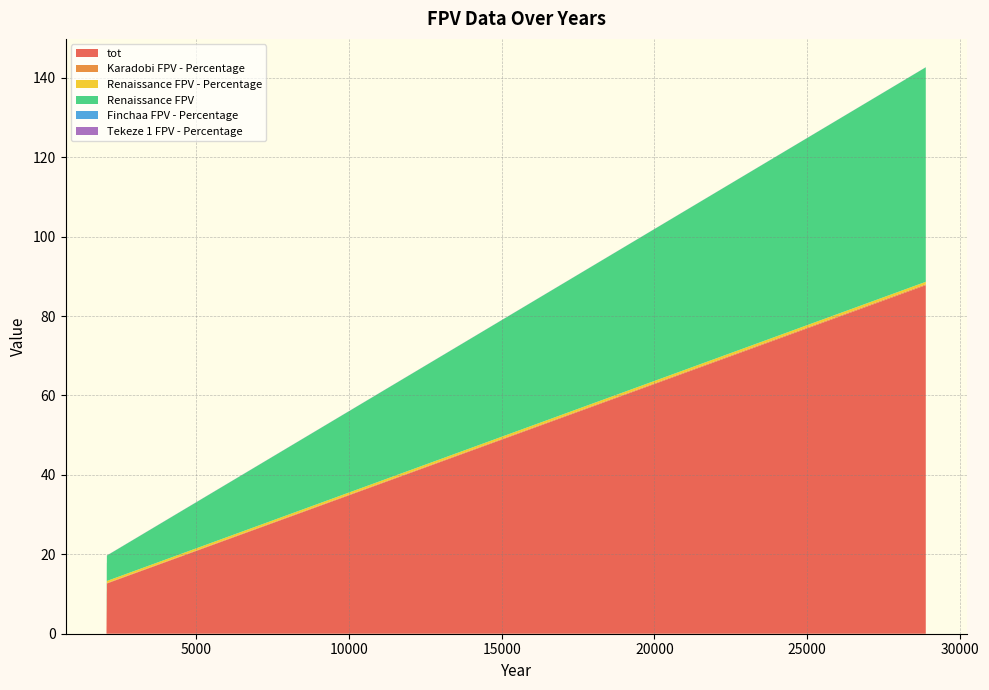

Reading right to left, transcribe all the data shown in this chart.

tot: 28889=87.8	2070=12.6	2069=10.9	2068=10.6	2067=10.6	2066=8.8	2065=7.2	2064=6.2	2063=5.5	2062=5.1	2061=4.1	2060=3.1	2059=1.6	2058=1.0	2057=0.5
Karadobi FPV - Percentage: 28889=0.2	2070=0.1	2069=0.1	2068=0.2	2067=0.2	2066=0.2	2065=0.2	2064=0.3	2063=0.3	2062=0.3	2061=0.4	2060=0.5	2059=0.7	2058=1.0	2057=1.0
Renaissance FPV - Percentage: 28889=0.6	2070=0.5	2069=0.6	2068=0.6	2067=0.6	2066=0.7	2065=0.8	2064=0.7	2063=0.7	2062=0.7	2061=0.6	2060=0.5	2059=0.3	2058=0.0	2057=0.0
Renaissance FPV: 28889=54.0	2070=6.4	2069=6.4	2068=6.4	2067=6.4	2066=6.4	2065=5.6	2064=4.6	2063=3.9	2062=3.5	2061=2.5	2060=1.5	2059=0.5	2058=0.0	2057=0.0
Finchaa FPV - Percentage: 28889=0.0	2070=0.0	2069=0.0	2068=0.0	2067=0.0	2066=0.0	2065=0.0	2064=0.0	2063=0.0	2062=0.0	2061=0.0	2060=0.0	2059=0.0	2058=0.0	2057=0.0
Tekeze 1 FPV - Percentage: 28889=0.0	2070=0.0	2069=0.0	2068=0.0	2067=0.0	2066=0.0	2065=0.0	2064=0.0	2063=0.0	2062=0.0	2061=0.0	2060=0.0	2059=0.0	2058=0.0	2057=0.0